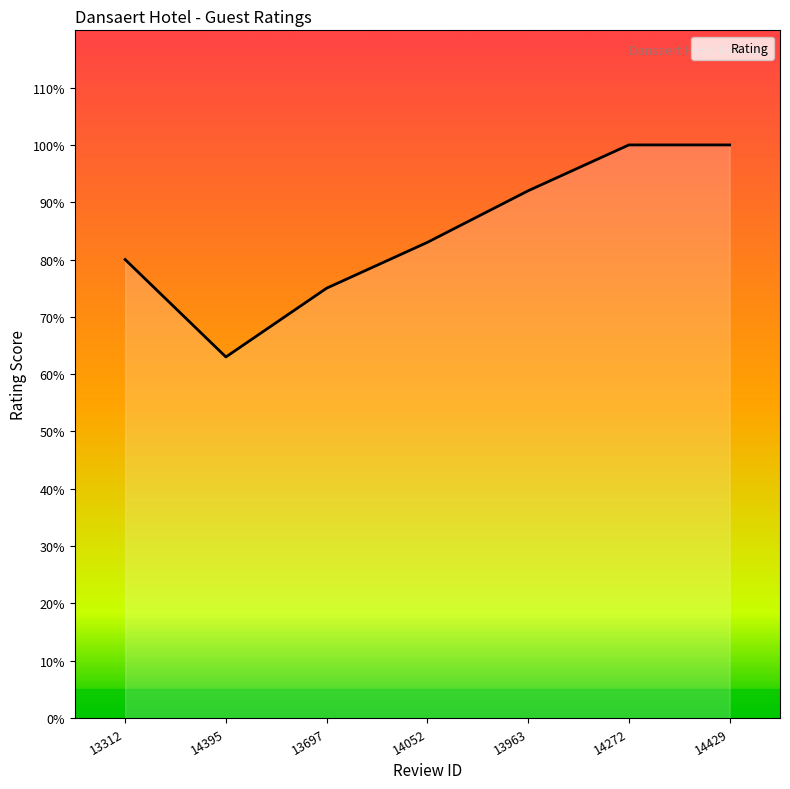

Does the chart display data point markers on the line(s)?

No